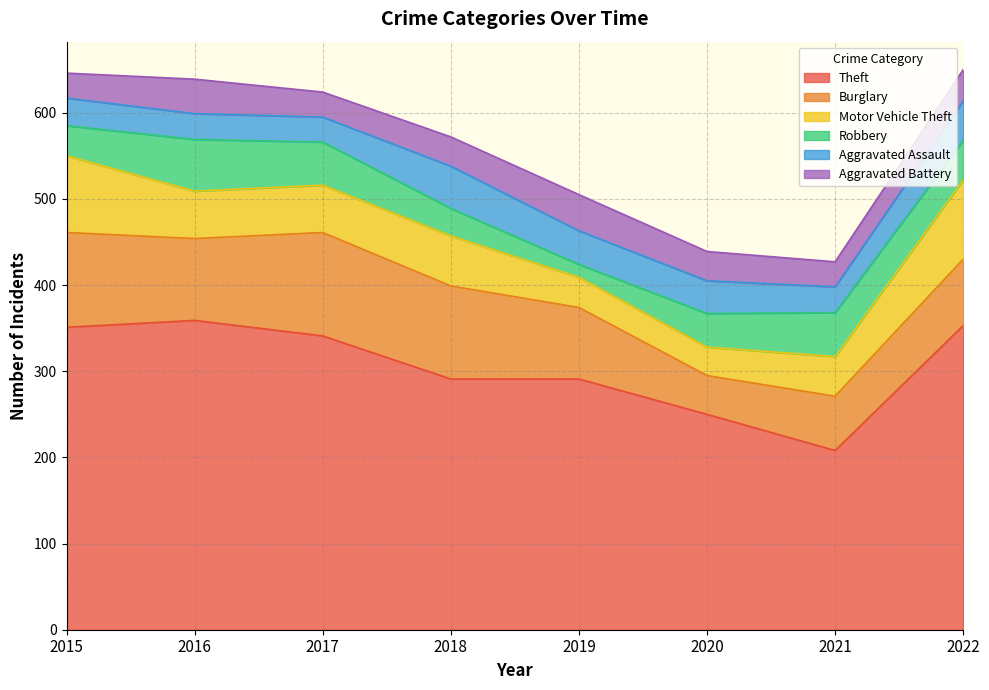

What is the lowest value of the Burglary series?

45